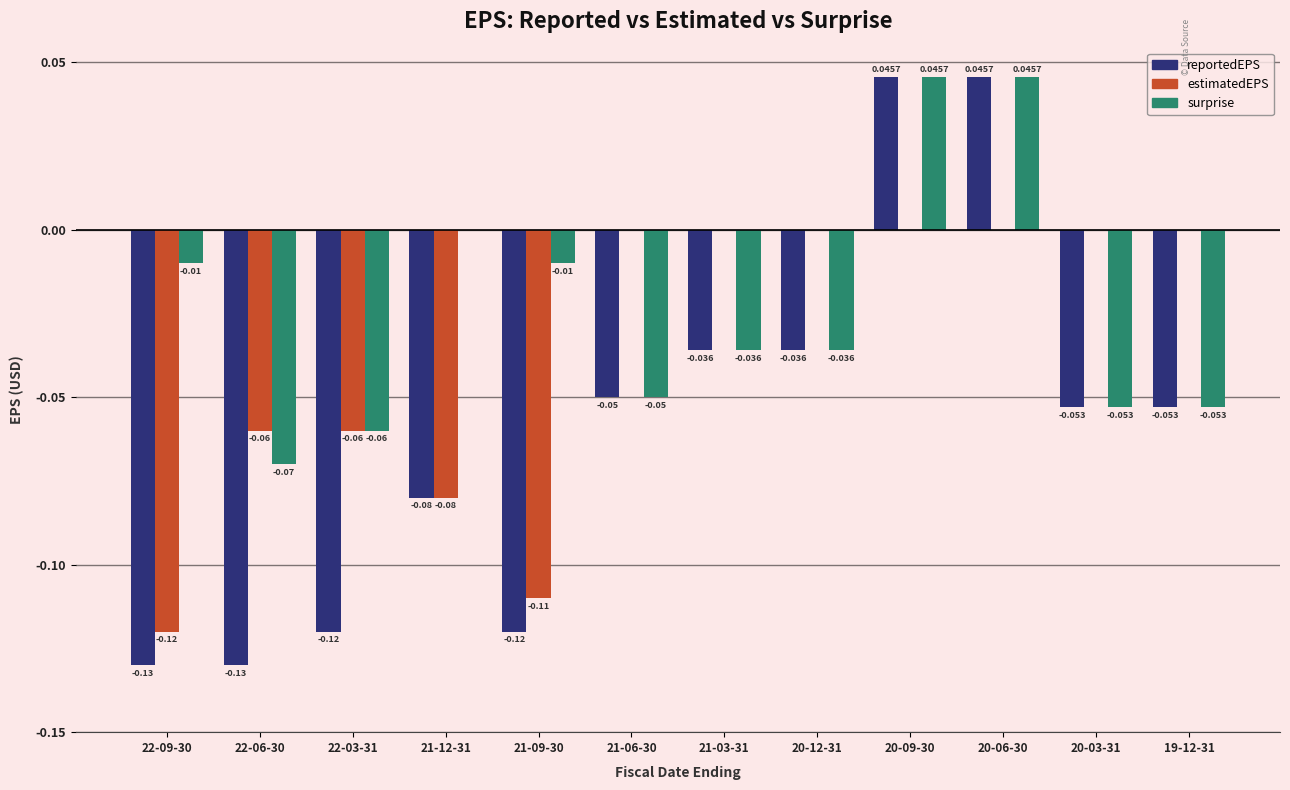

True or false: surprise has a value of -0.0 at 22-06-30.

False